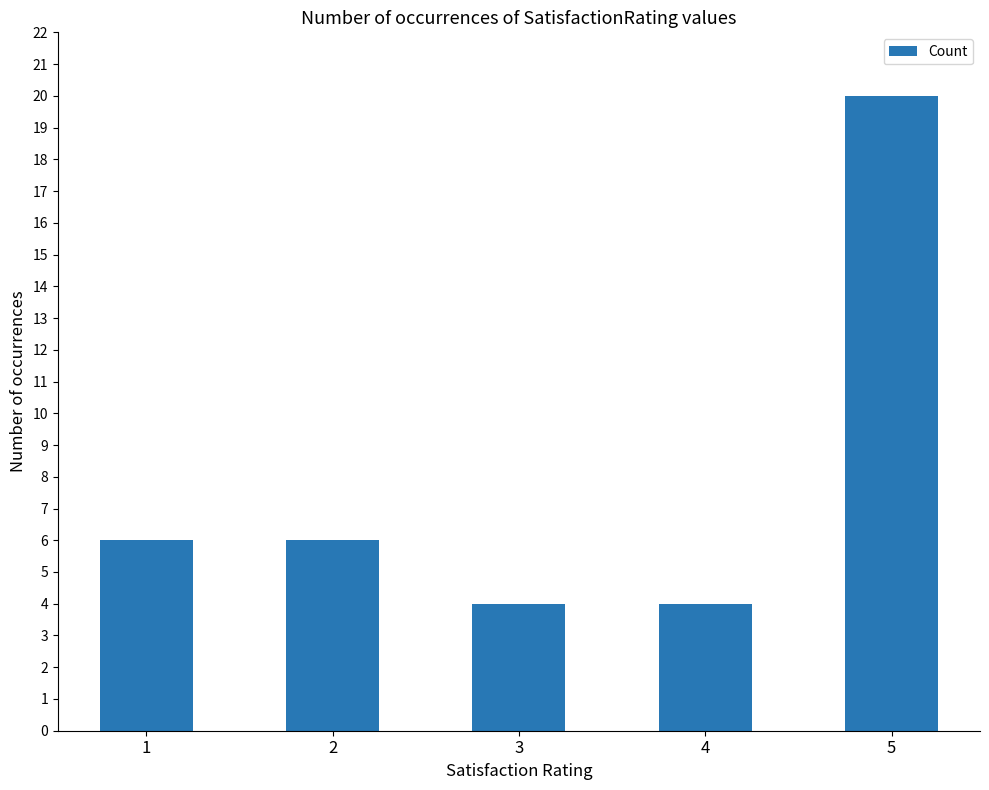

Reading right to left, transcribe all the data shown in this chart.

20	4	4	6	6